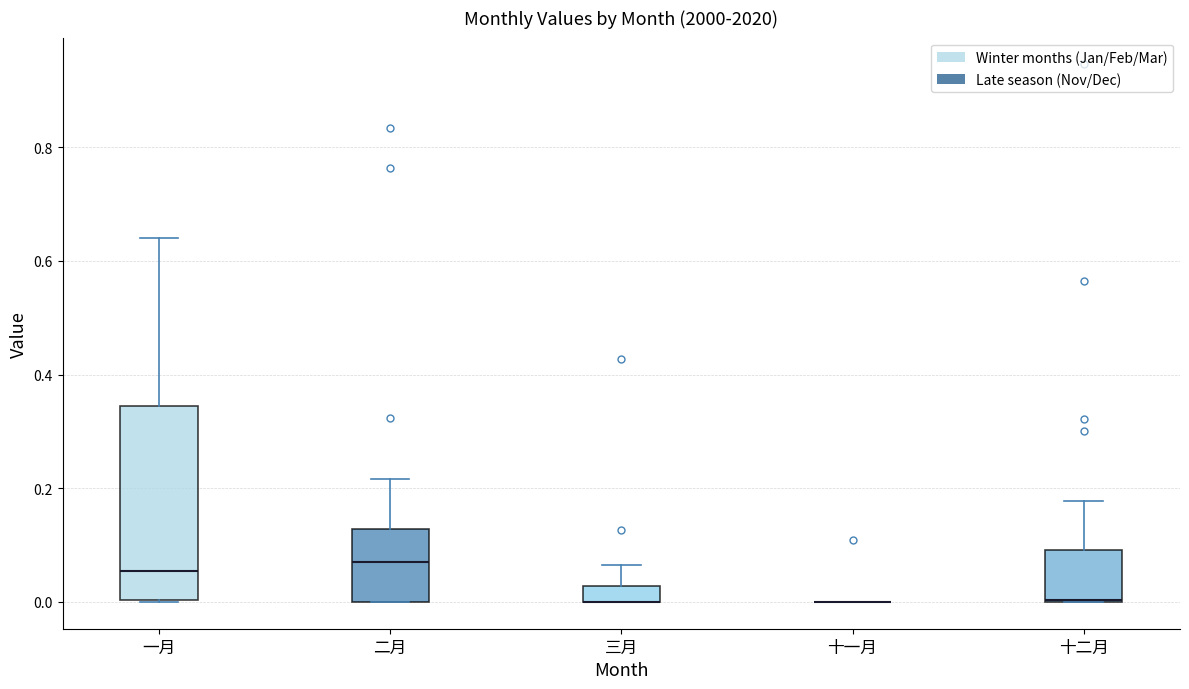

Where does the upper whisker of the box for 三月 end on the y-axis? The values are not printed on the chart, so give them approximately, as read against the axis.

0.06